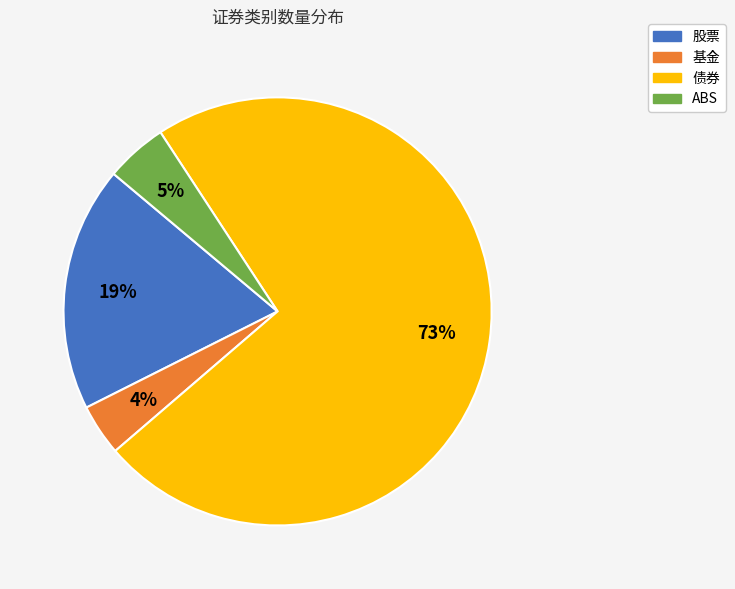

To the nearest percent, what portion does 基金 represent?

4%